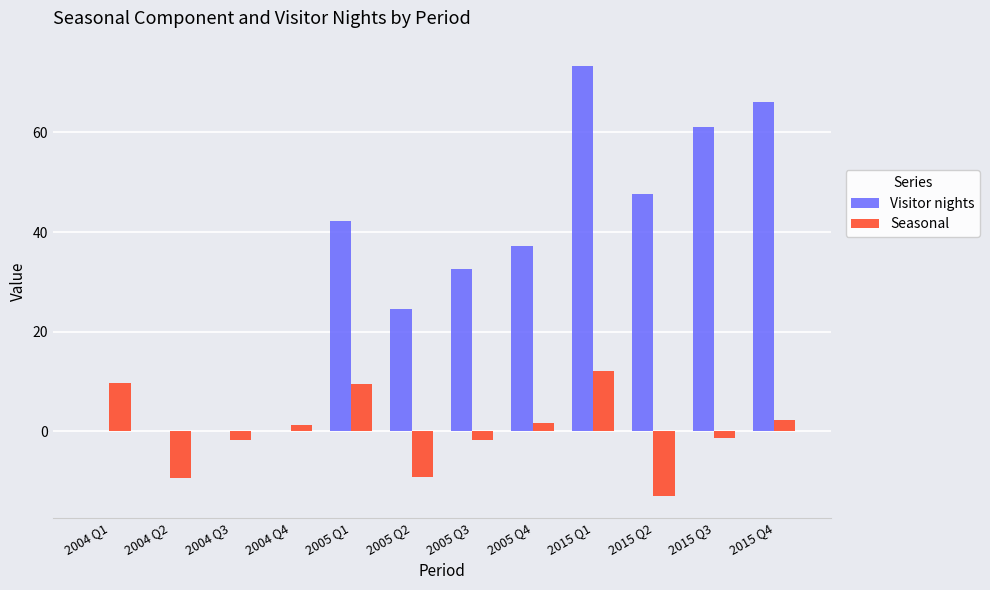

Is it true that Visitor nights equals 0.0 at 2004 Q2?

True